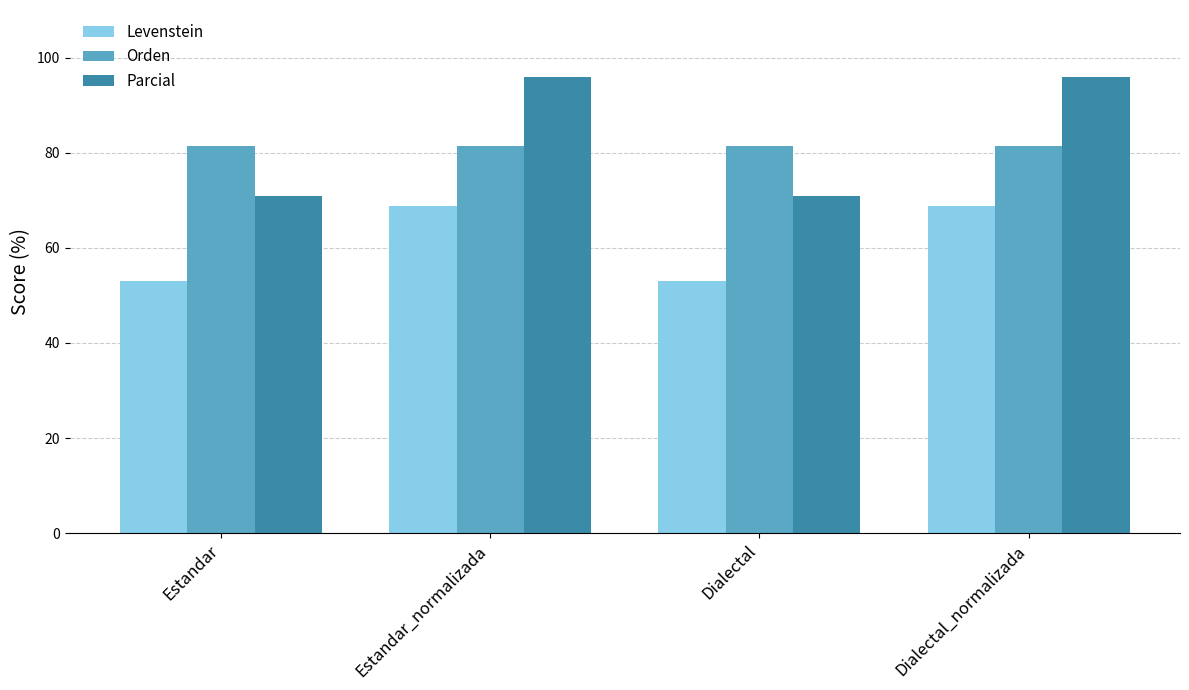

How many bars are there in each group?

3